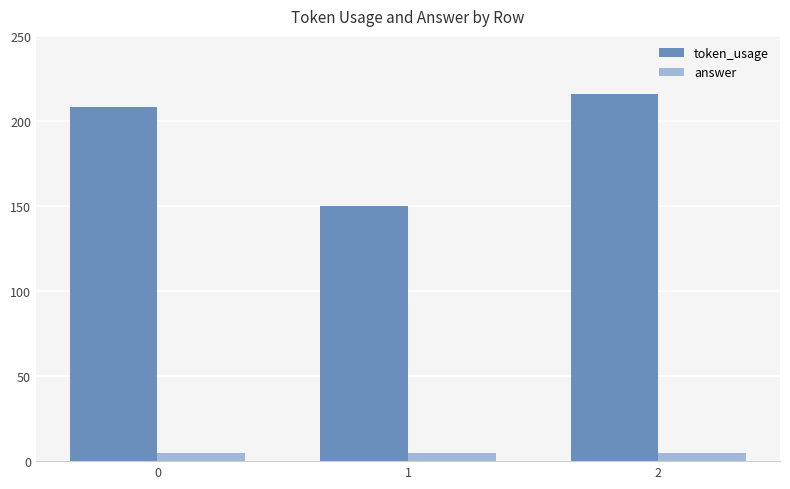

What is the total value across all series at 2?

221